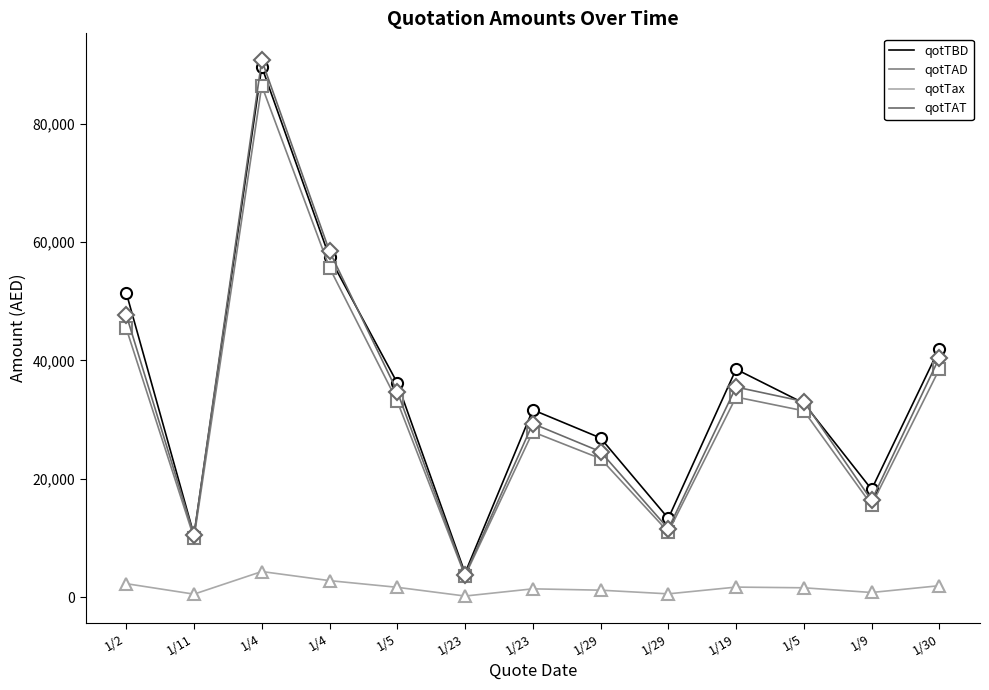

What is the difference between the highest and lowest values at 1/29?

25710